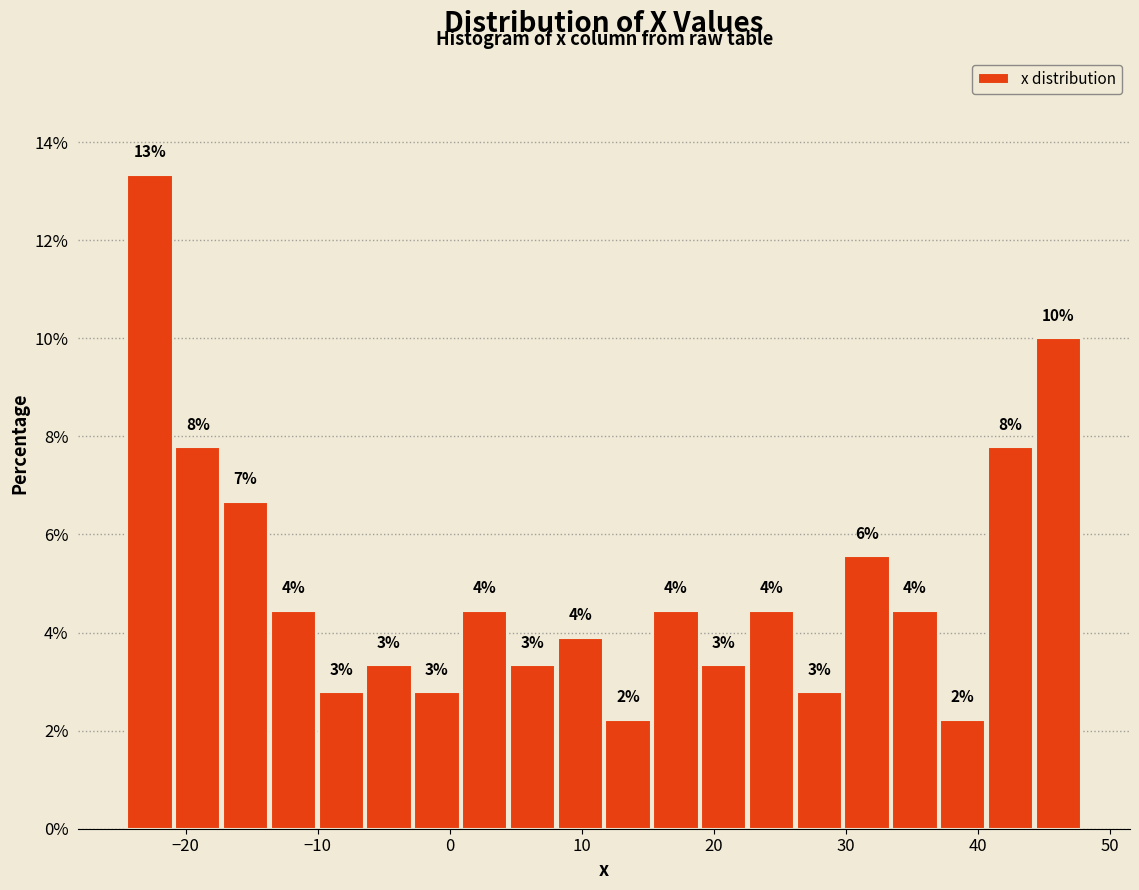

Around what value on the x-axis is the tallest bar? Give the approximate position of its centre, as read against the axis.

-23